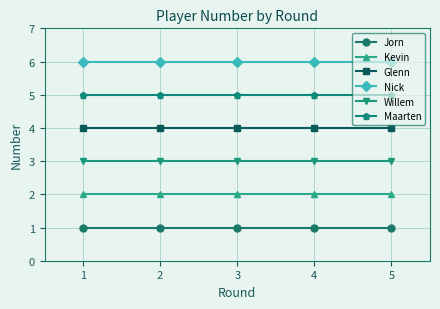

Reading left to right, transcribe all the data shown in this chart.

Jorn: 1	1	1	1	1
Kevin: 2	2	2	2	2
Glenn: 4	4	4	4	4
Nick: 6	6	6	6	6
Willem: 3	3	3	3	3
Maarten: 5	5	5	5	5